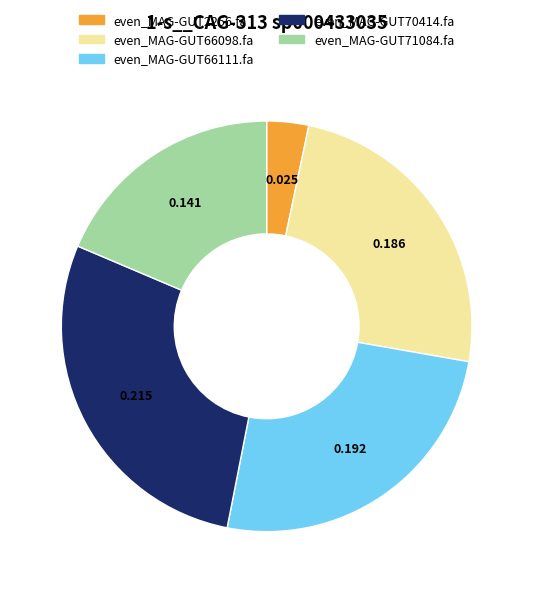

What is the smallest slice in the pie chart?

even_MAG-GUT2256.fa